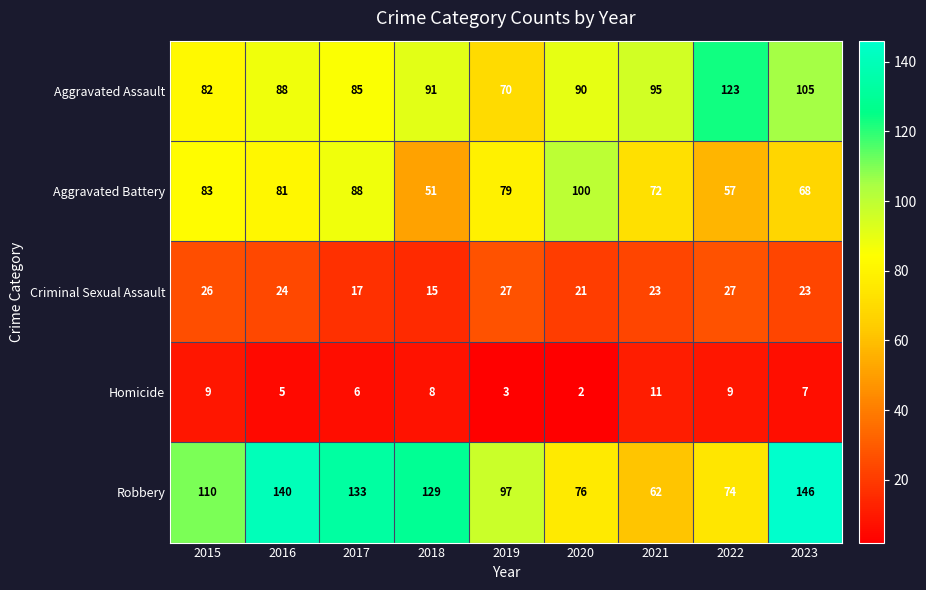

Rank the series by their average value, from highest to lowest.

Robbery, Aggravated Assault, Aggravated Battery, Criminal Sexual Assault, Homicide